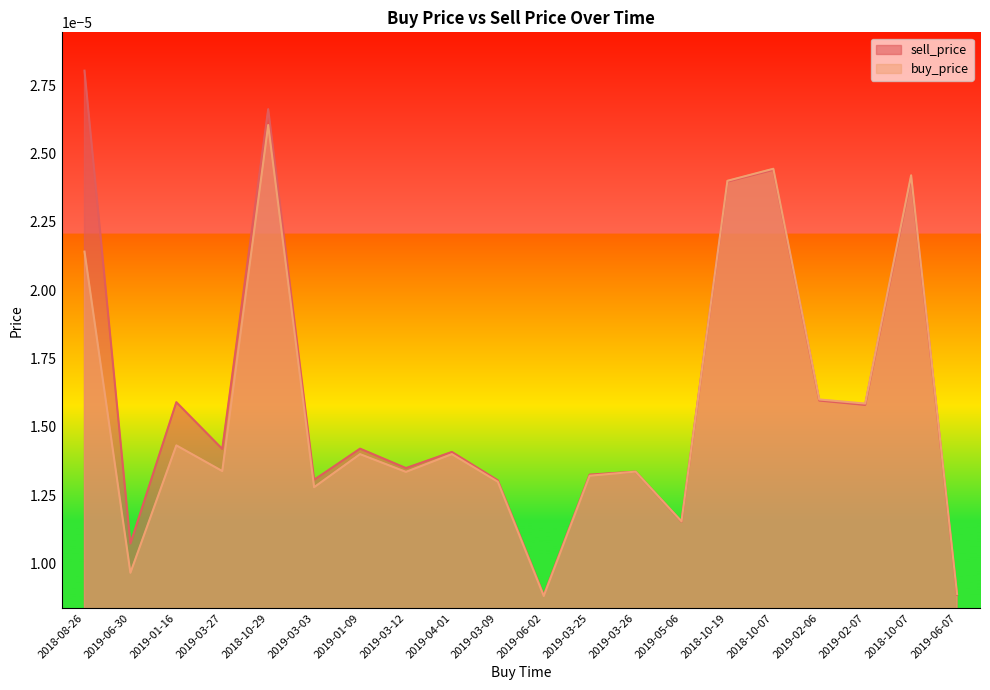

The sell_price series shows 0.0 at 2018-10-07. True or false?

True